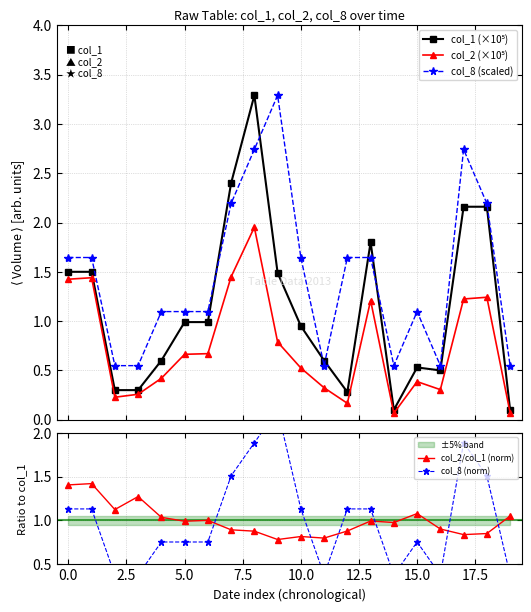

What is the difference between the col_2/col_1 (norm) values at 0.0 and 5.0?

0.4